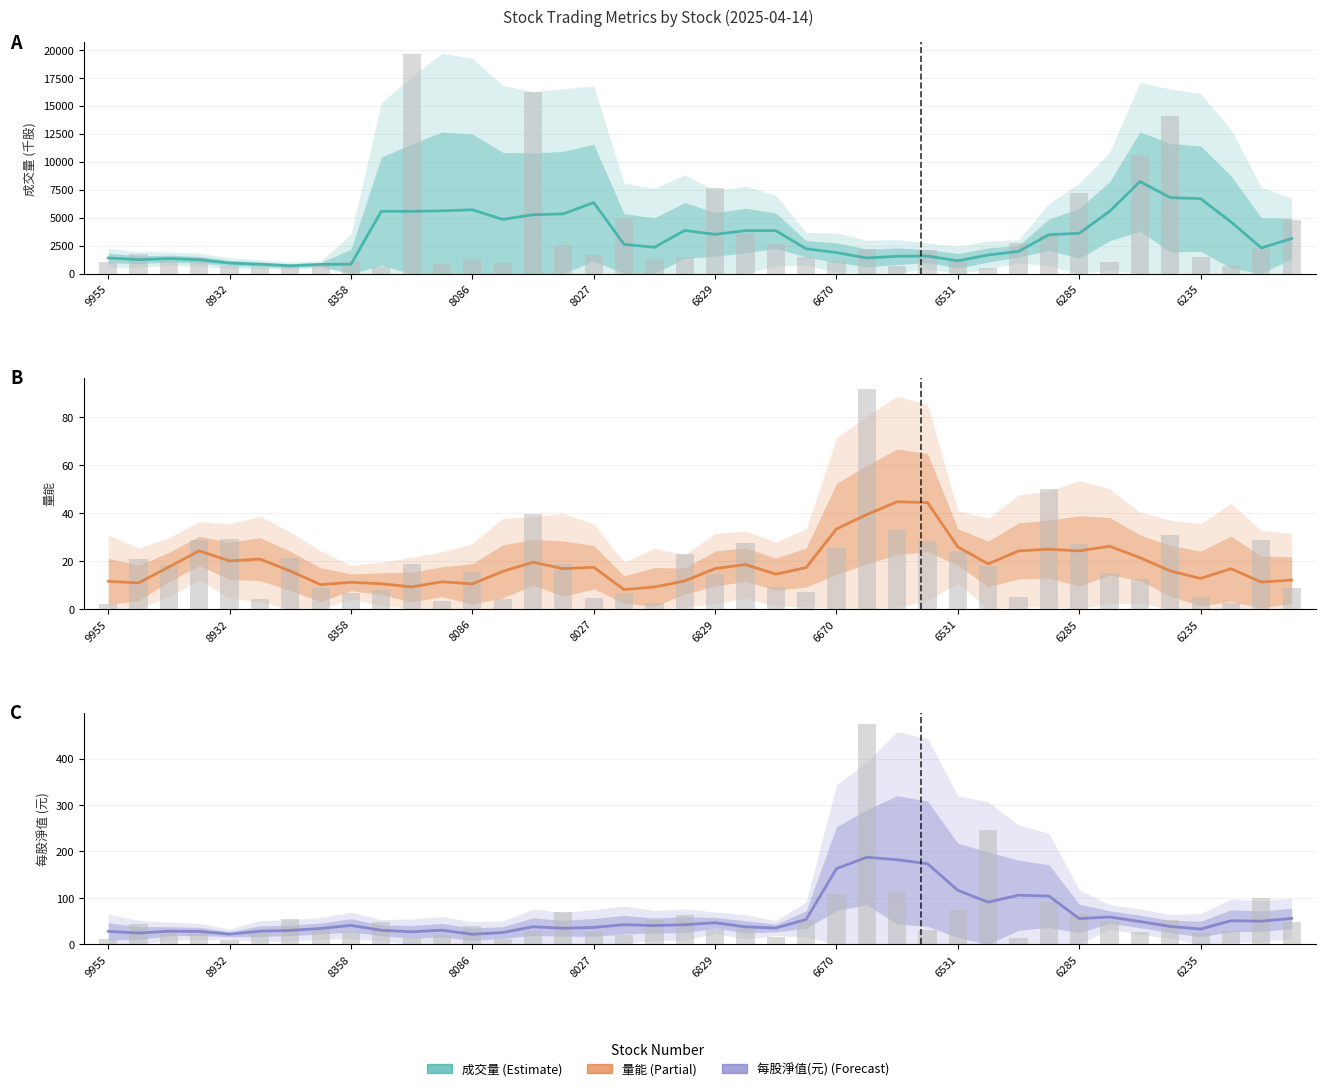

How many values in the 成交量 series exceed 3123?

20